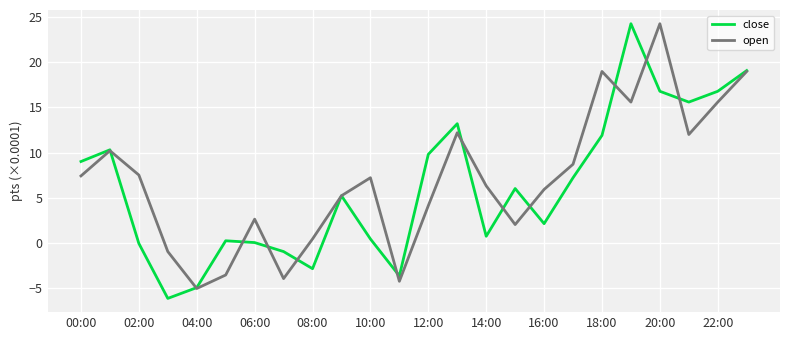

Rank the series by their average value, from highest to lowest.

open, close